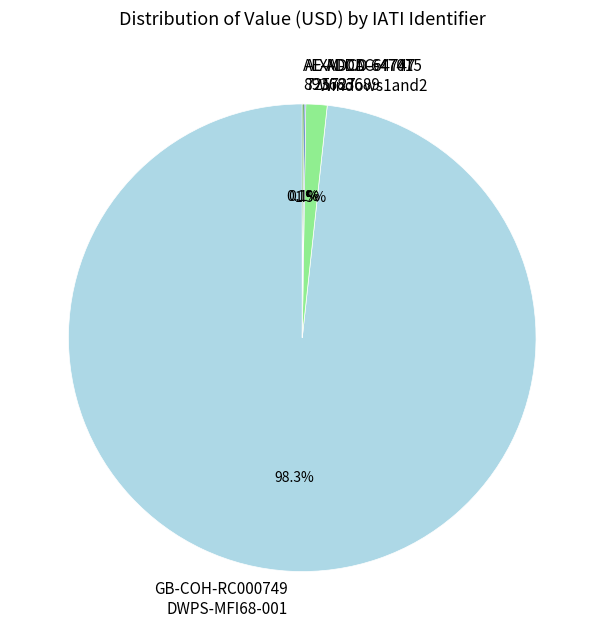

Is there a majority slice in this chart?

Yes